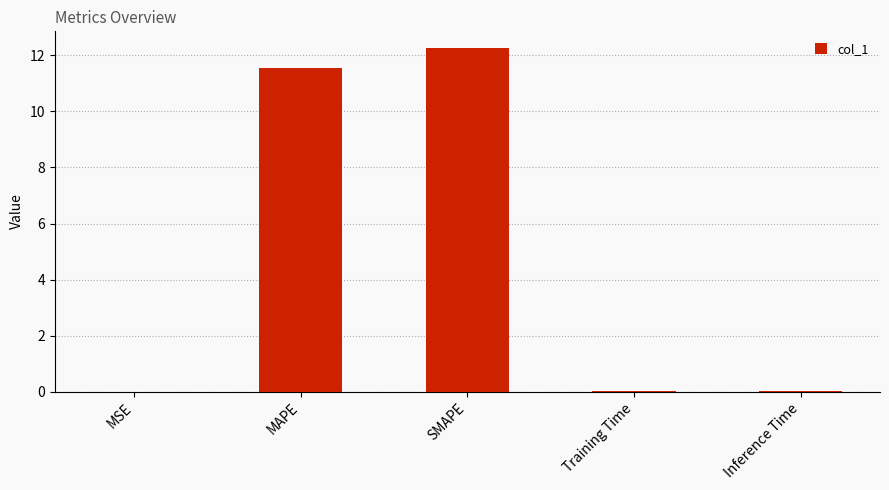

What is the sum of all values?

23.9